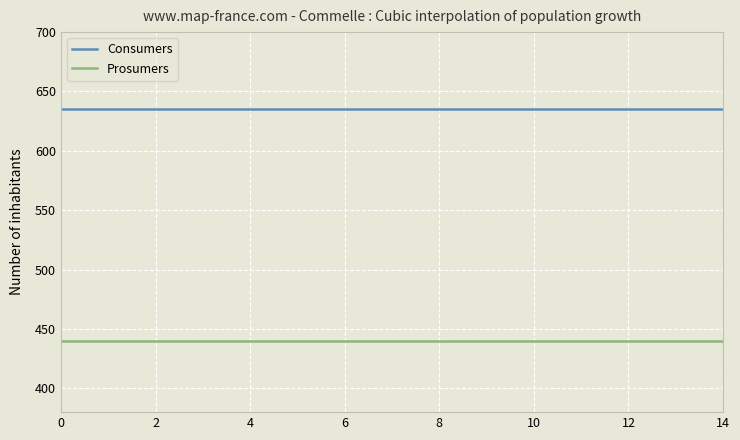

At how many categories does at least one series exceed 506?

15